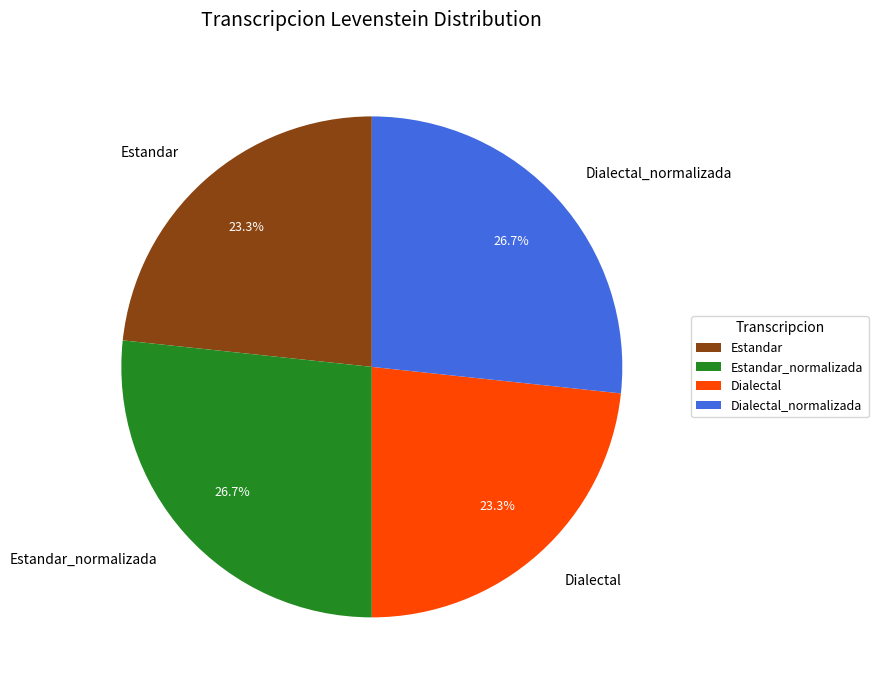

To the nearest percent, what portion does Estandar_normalizada represent?

27%